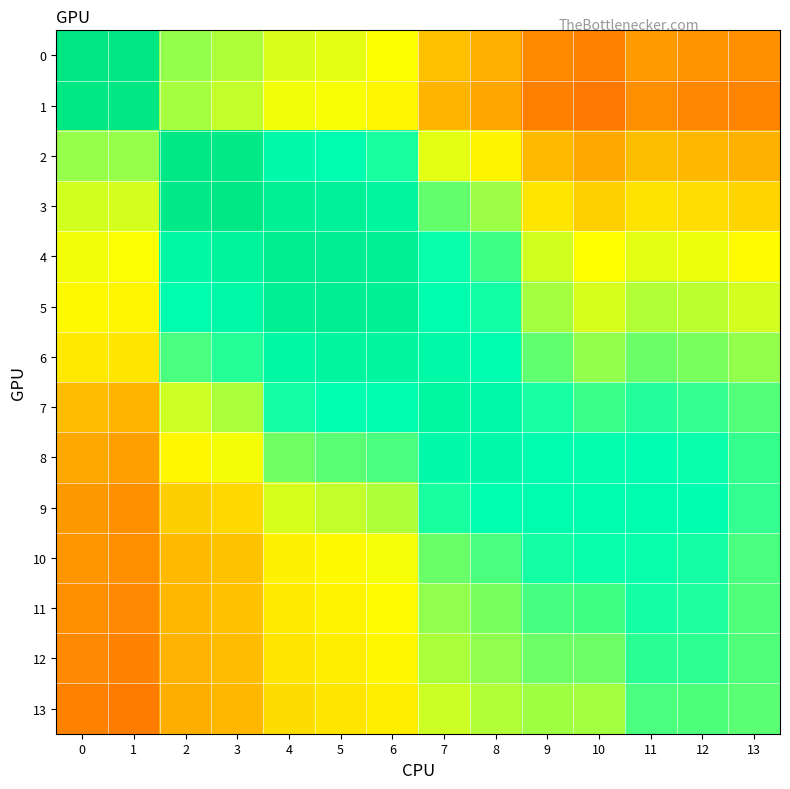

At 5, list the series in order from smallest to largest.

13, 12, 11, 10, 1, 0, 9, 8, 7, 2, 6, 3, 5, 4